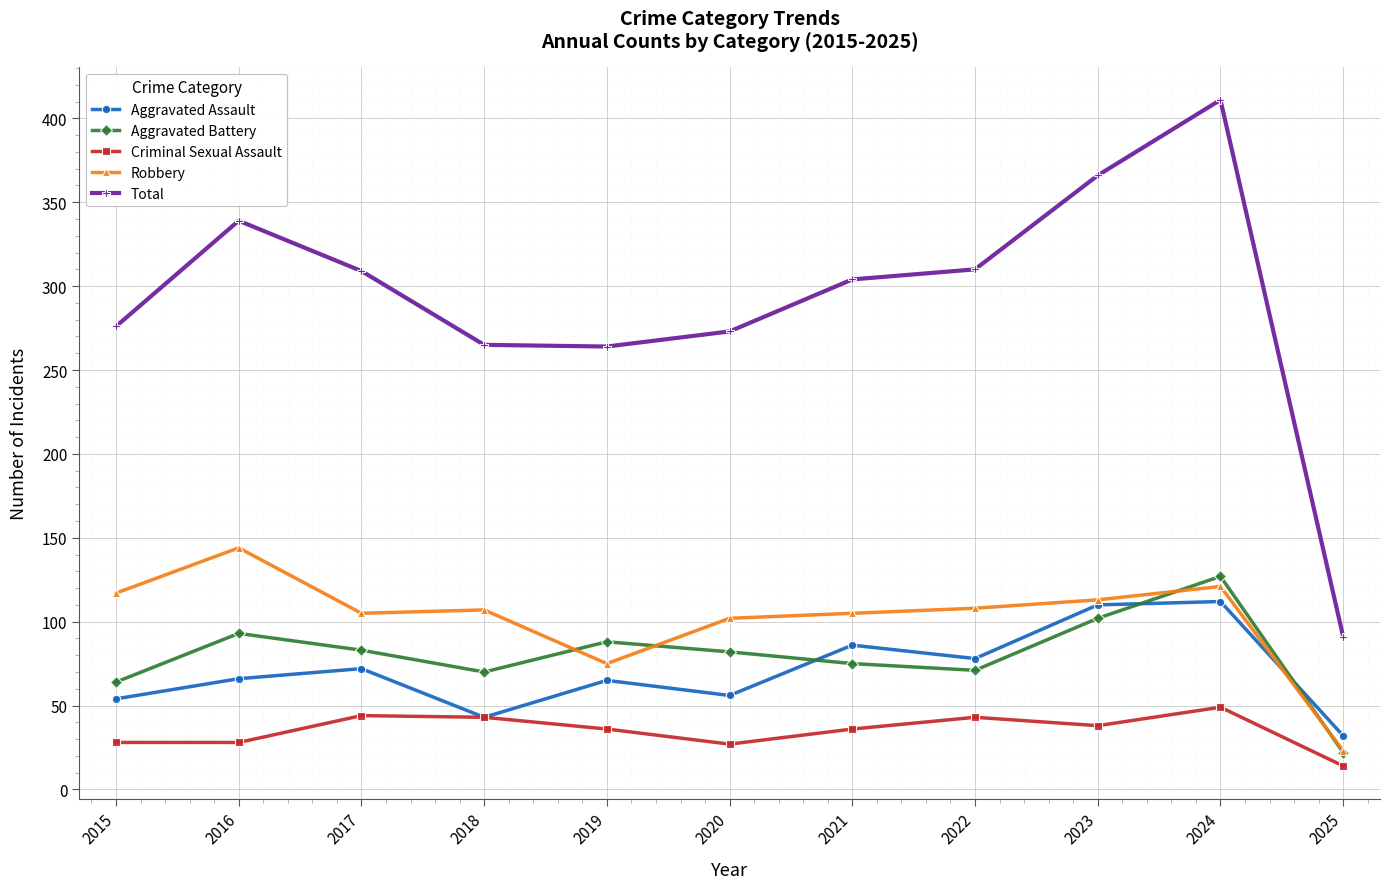

What is the difference between the Aggravated Battery values at 2025 and 2024?

105